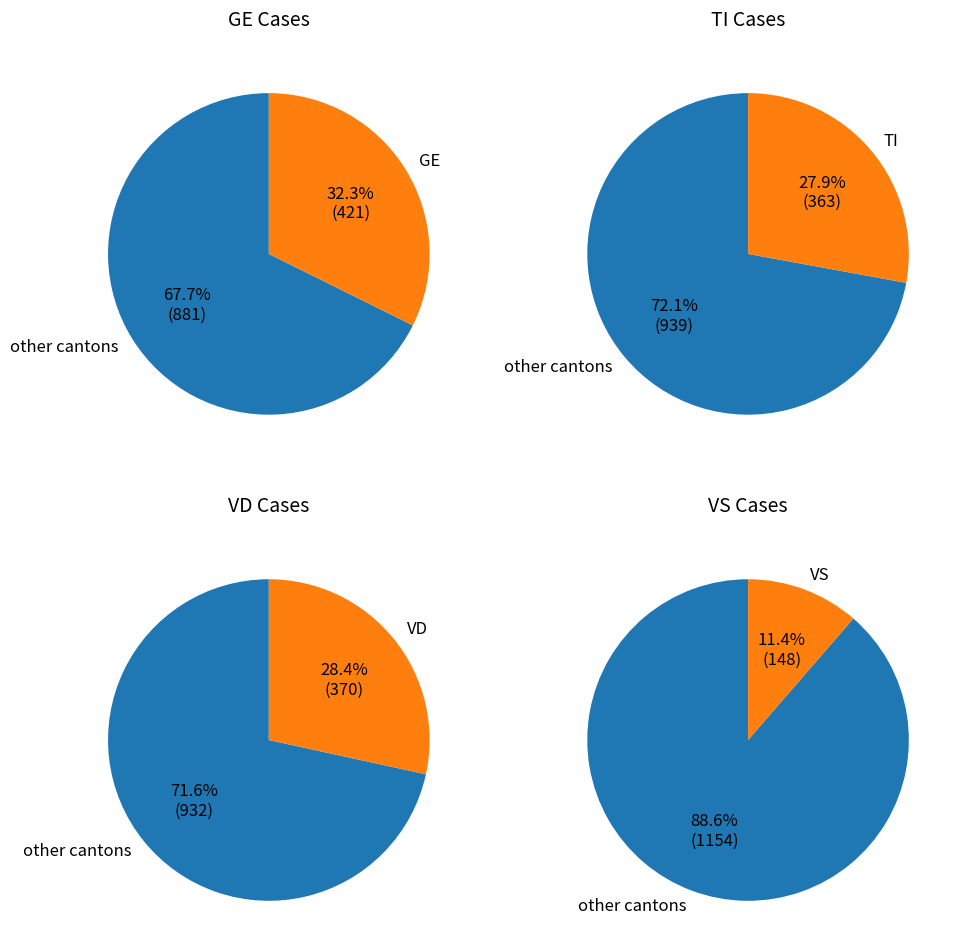

Do 35 and 39 together represent more than half of the pie?

No